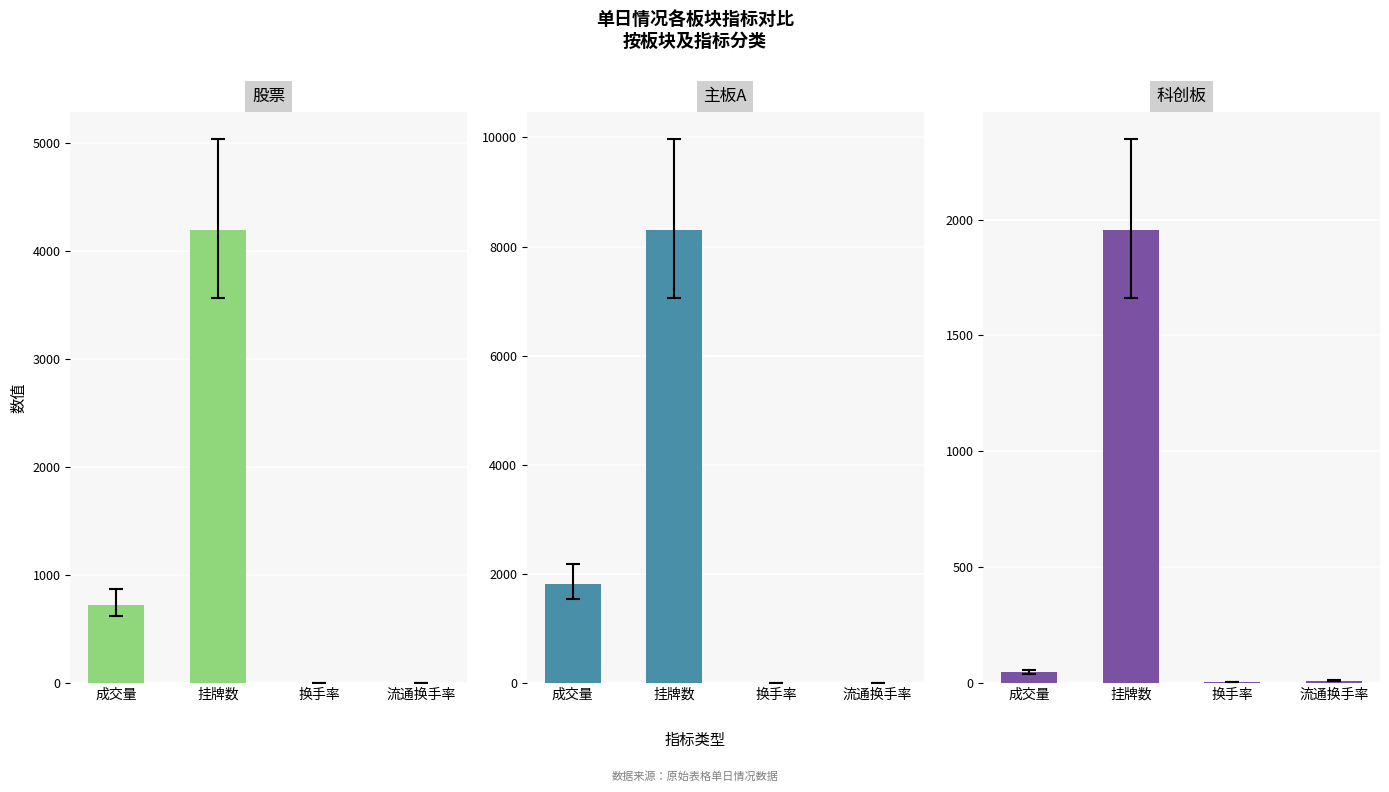

At which label is 科创板 closest to 979?

成交量